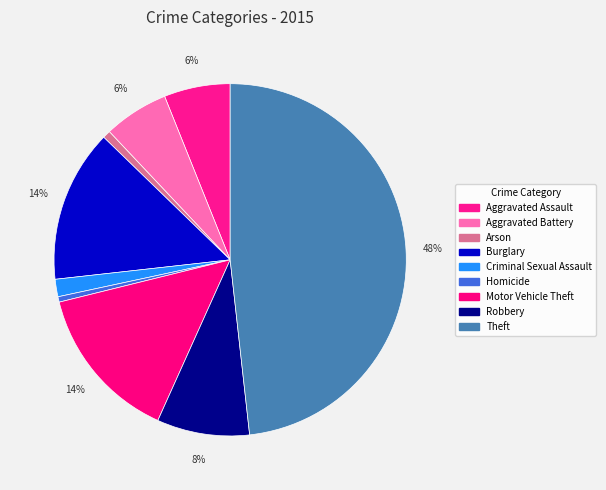

Is there a majority slice in this chart?

No